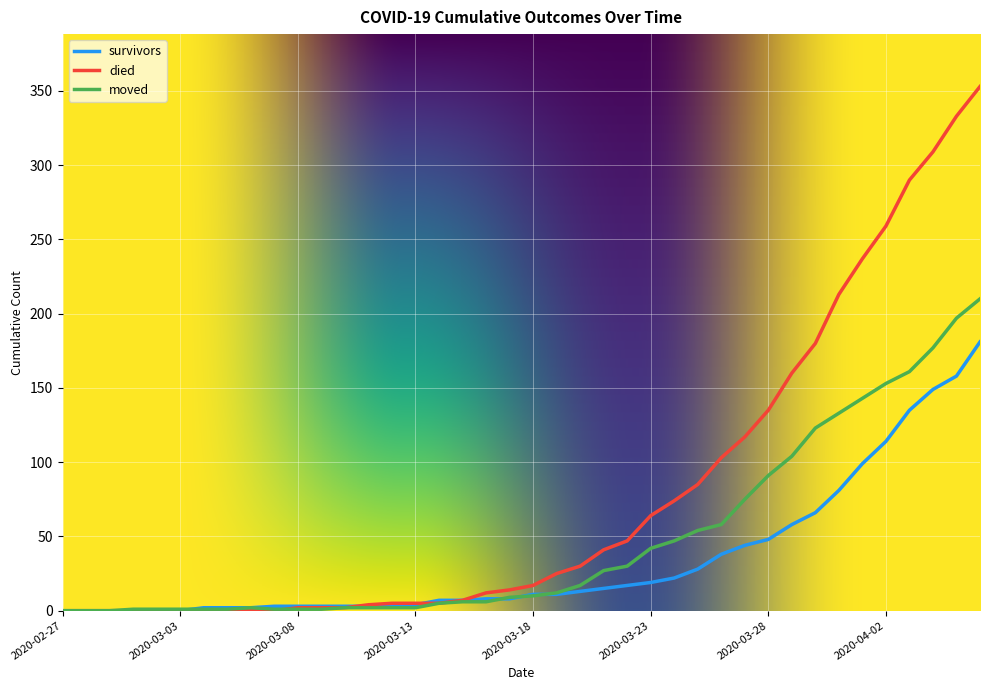

Which series has the widest spread of values?

died